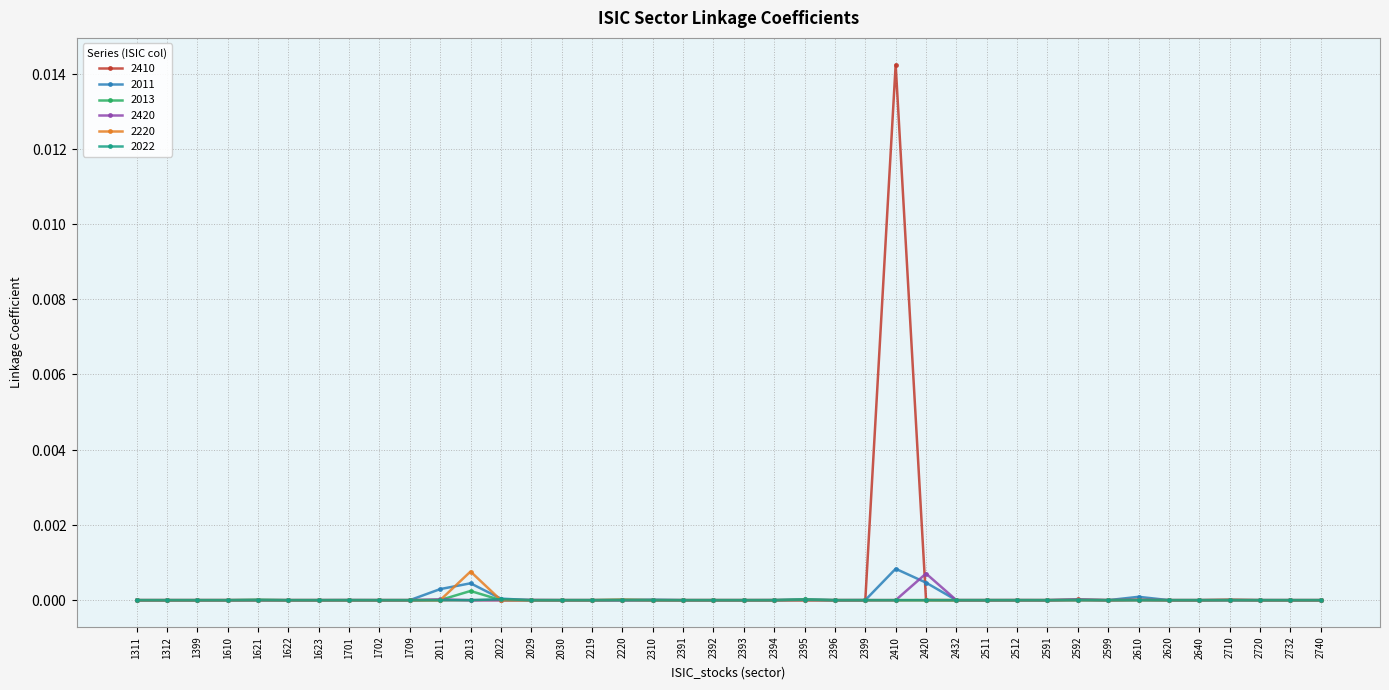

How many times do 2420 and 2011 cross each other?

11